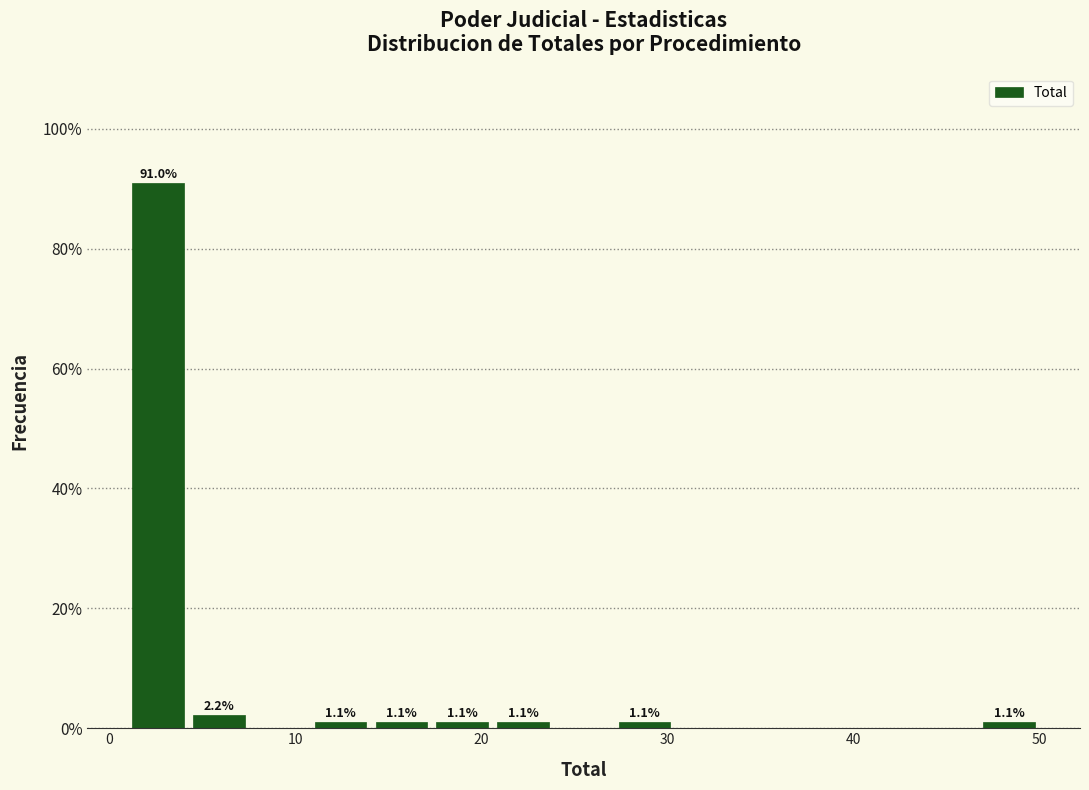

Around what value on the x-axis is the tallest bar? Give the approximate position of its centre, as read against the axis.

3